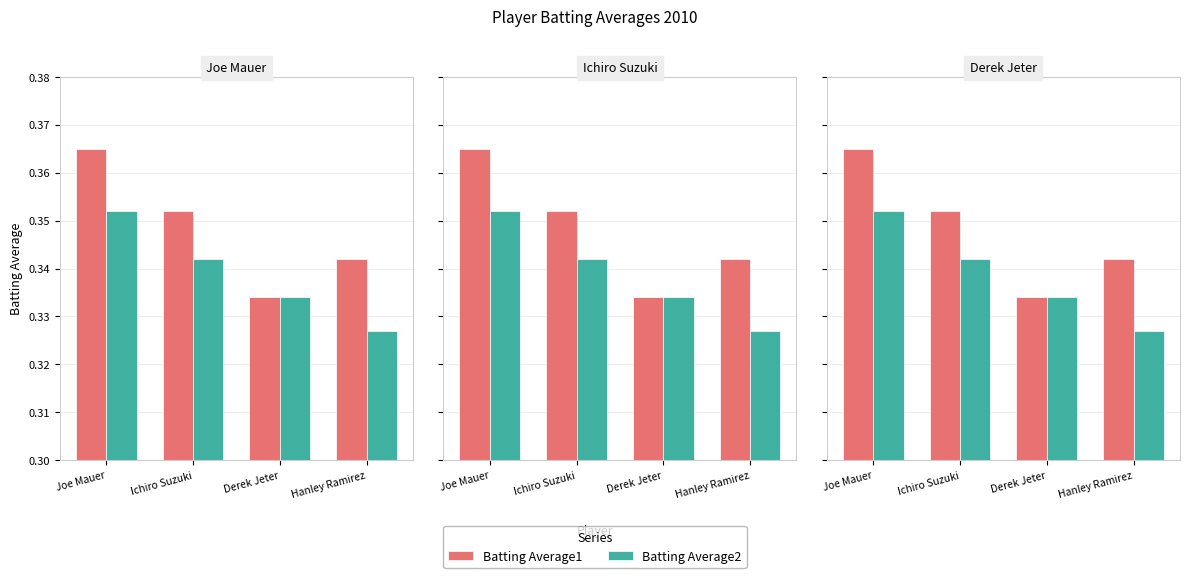

What is the smallest value displayed?

0.3